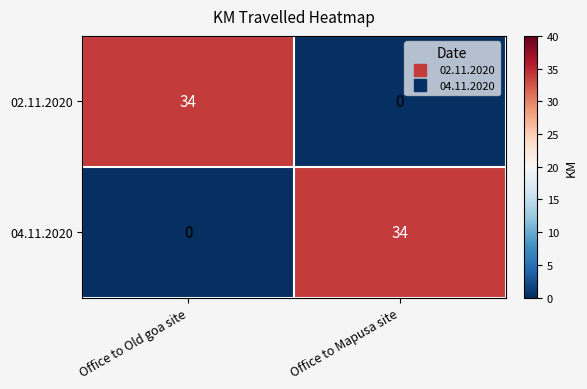

The value of 02.11.2020 at Office to Old goa site is 34. True or false?

True